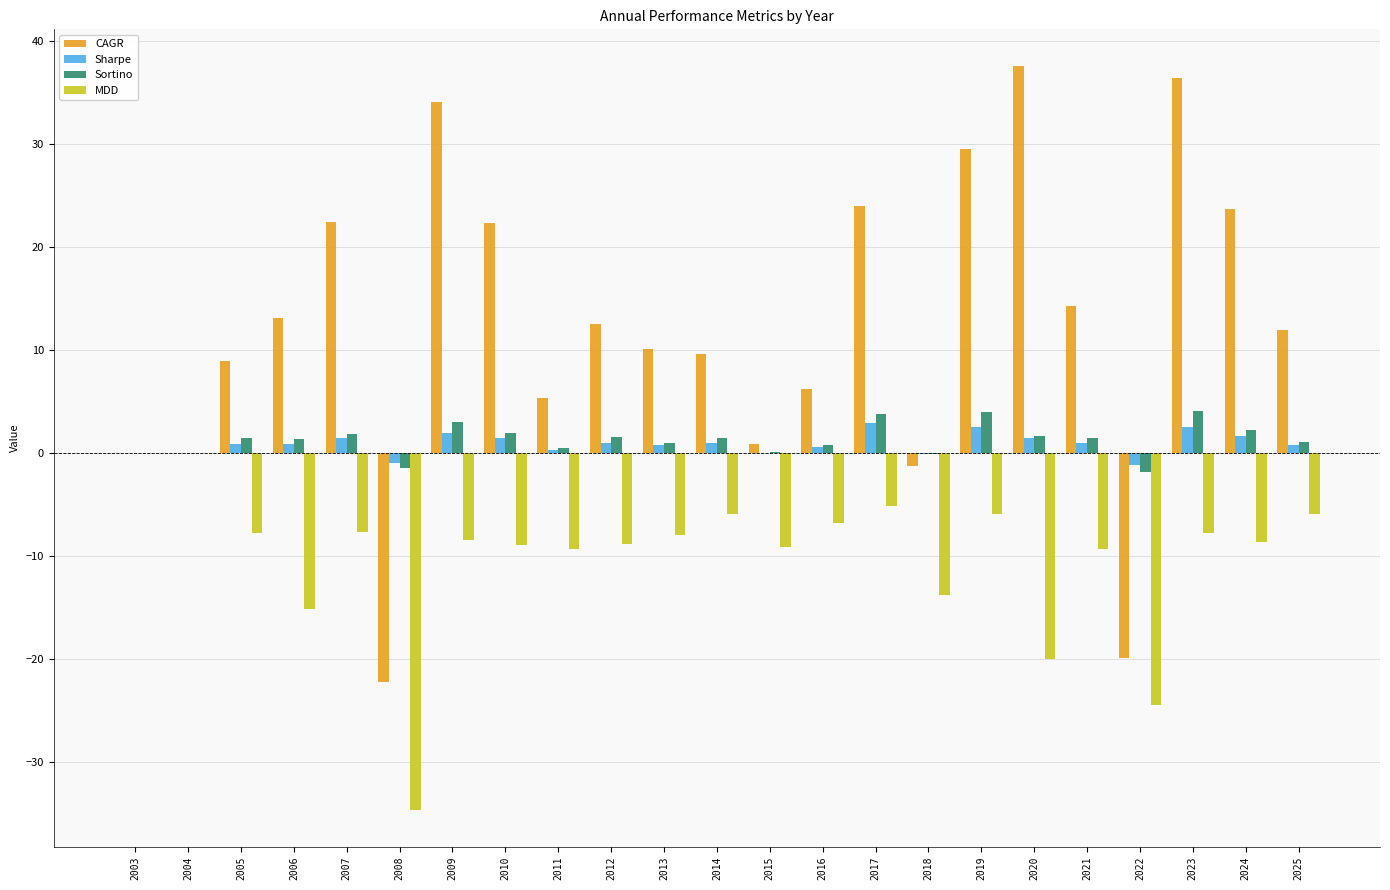

What is the sum of all CAGR values?

279.7